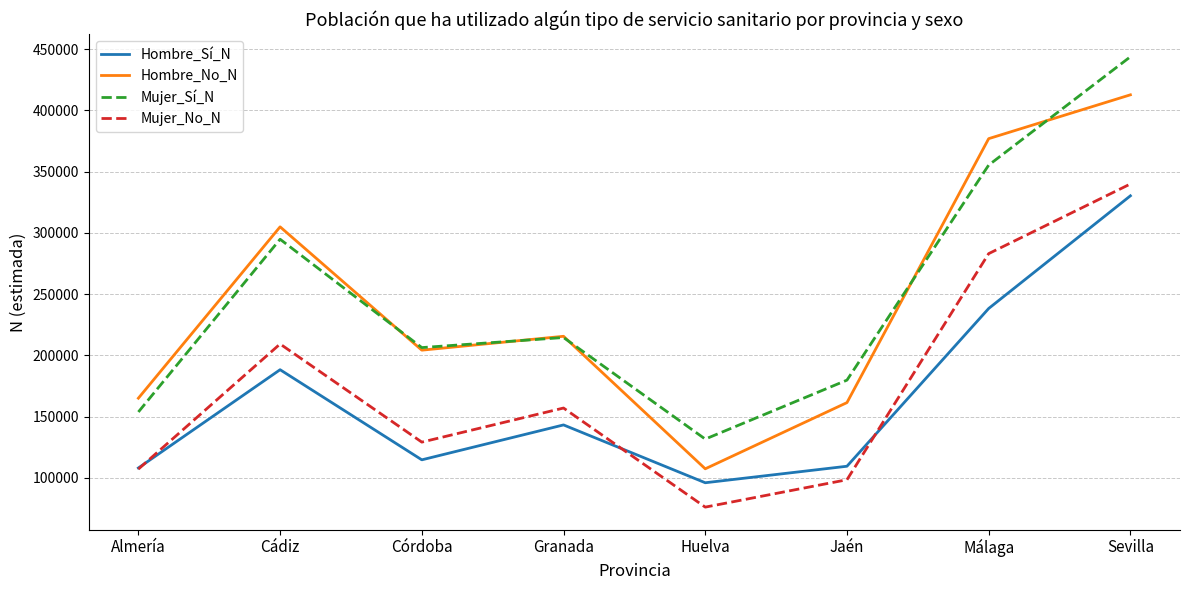

Does the chart have visible grid lines?

Yes